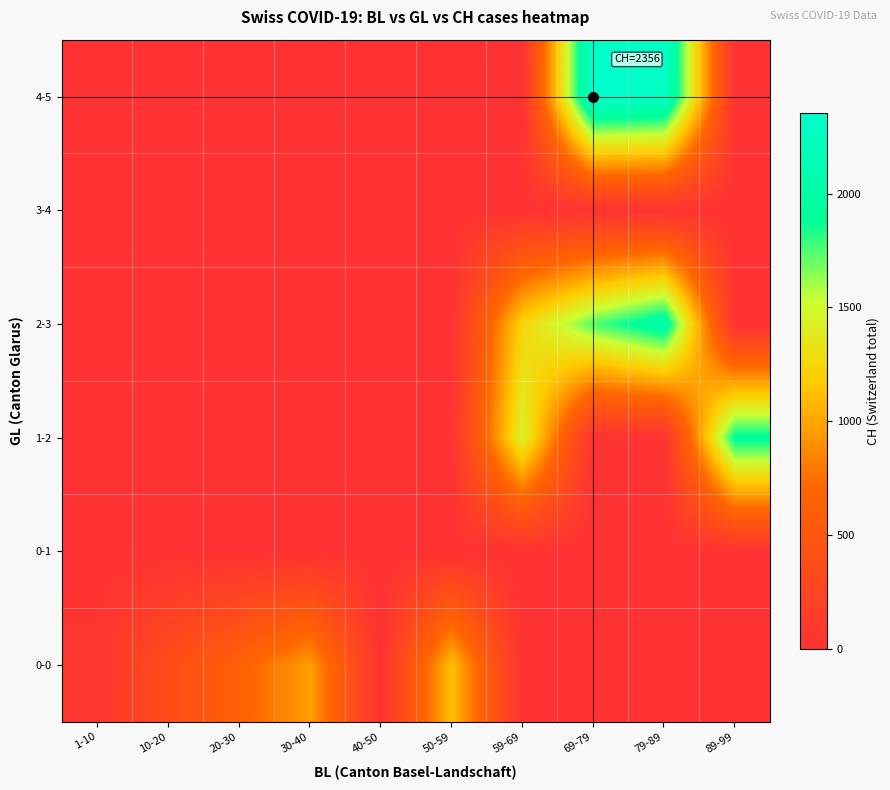

Reading left to right, what are all the values shown in this chart?

0-0: 1-10=51.1	10-20=358.2	20-30=638.0	30-40=971.0	40-50=0.0	50-59=1120.0	59-69=0.0	69-79=0.0	79-89=0.0	89-99=0.0
0-1: 1-10=0.0	10-20=0.0	20-30=0.0	30-40=0.0	40-50=0.0	50-59=0.0	59-69=0.0	69-79=0.0	79-89=0.0	89-99=0.0
1-2: 1-10=0.0	10-20=0.0	20-30=0.0	30-40=0.0	40-50=0.0	50-59=0.0	59-69=1454.5	69-79=0.0	79-89=0.0	89-99=1924.0
2-3: 1-10=0.0	10-20=0.0	20-30=0.0	30-40=0.0	40-50=0.0	50-59=0.0	59-69=1241.0	69-79=1744.0	79-89=2038.0	89-99=0.0
3-4: 1-10=0.0	10-20=0.0	20-30=0.0	30-40=0.0	40-50=0.0	50-59=0.0	59-69=0.0	69-79=0.0	79-89=0.0	89-99=0.0
4-5: 1-10=0.0	10-20=0.0	20-30=0.0	30-40=0.0	40-50=0.0	50-59=0.0	59-69=0.0	69-79=2356.0	79-89=2297.0	89-99=0.0